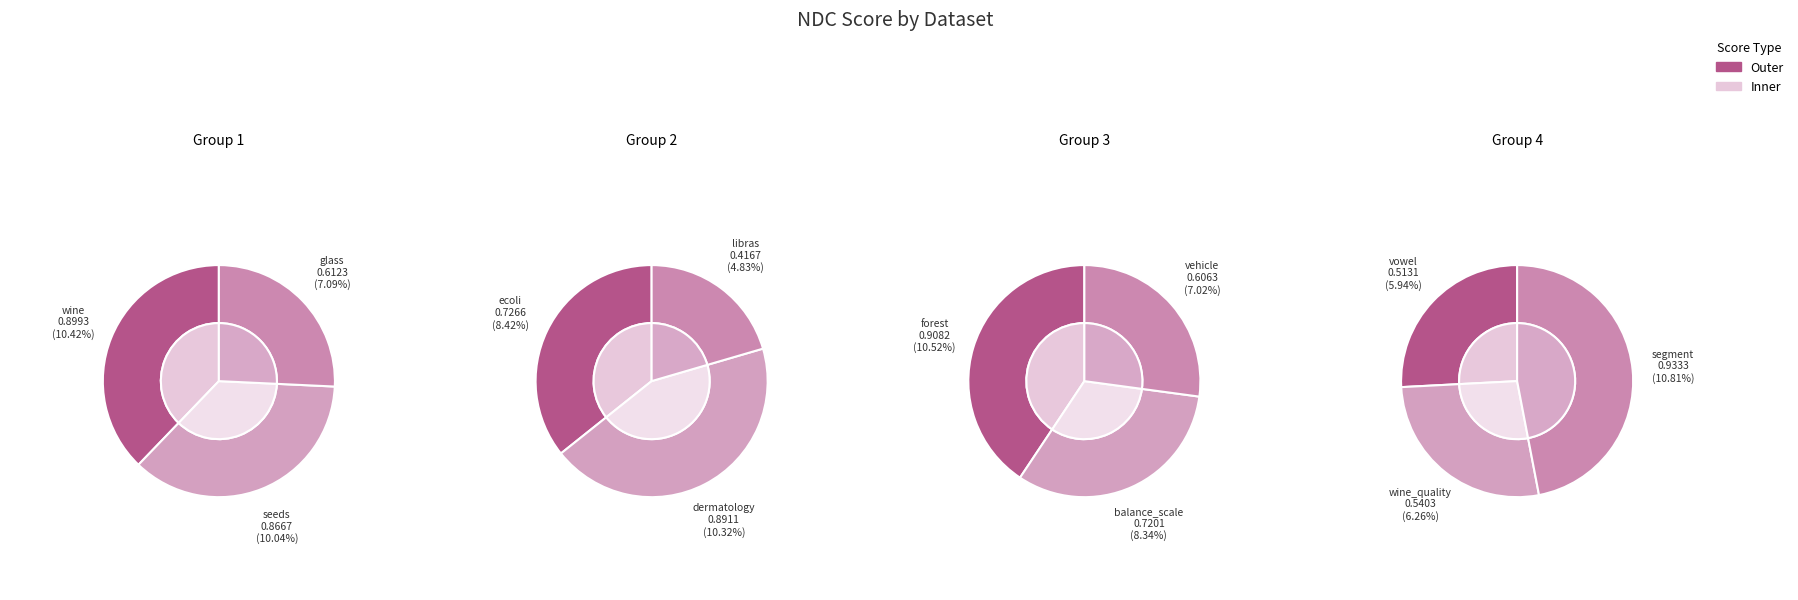

Which slice is the smallest?

libras